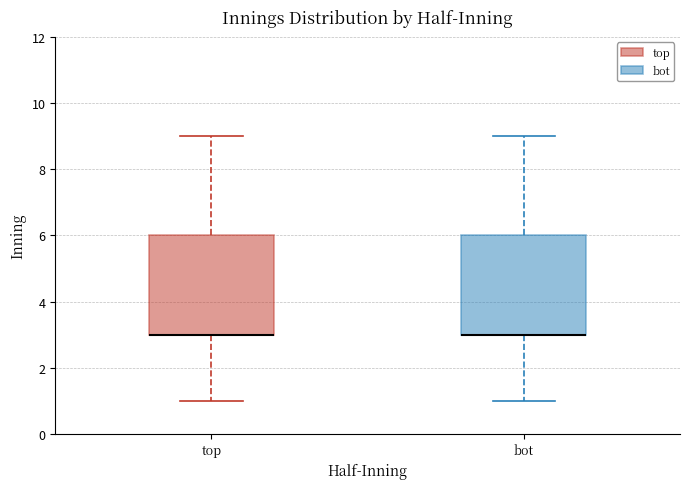

Where does the upper whisker of the box for top end on the y-axis? The values are not printed on the chart, so give them approximately, as read against the axis.

9